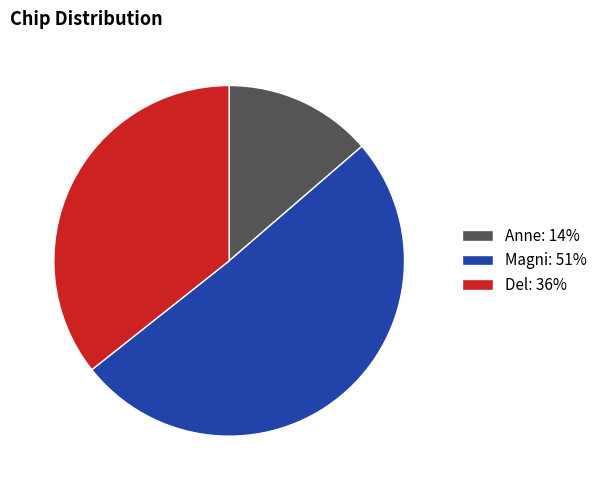

The Del slice represents 36% of the pie. True or false?

True